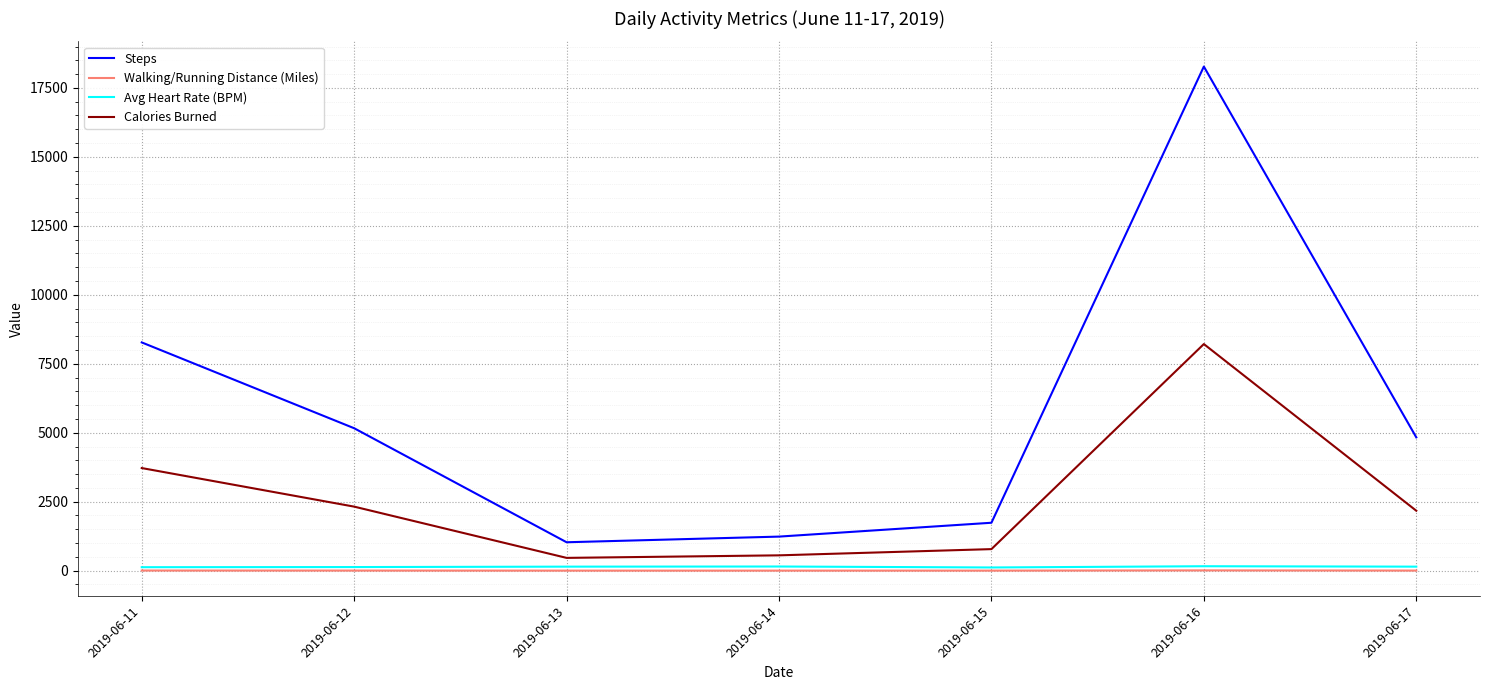

What is the sum of the Calories Burned values at 2019-06-17 and 2019-06-12?

4492.3